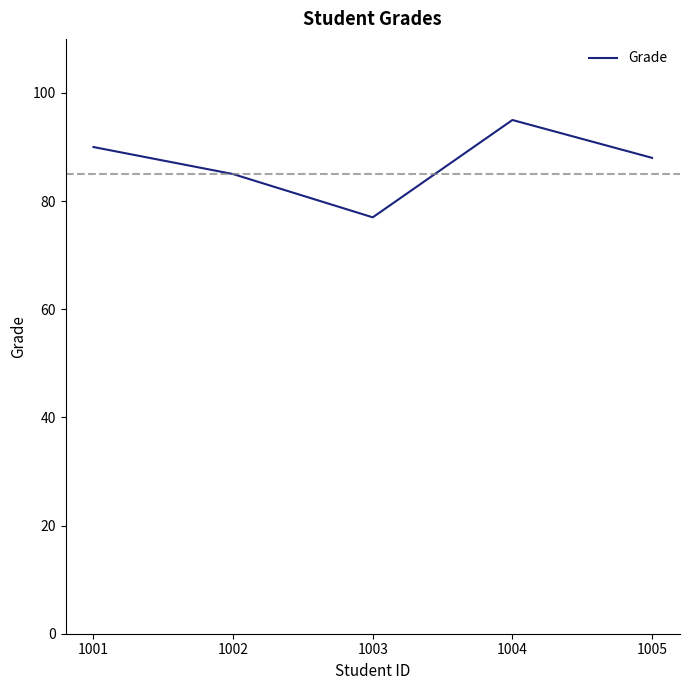

Reading left to right, what are all the values shown in this chart?

1001=90	1002=85	1003=77	1004=95	1005=88